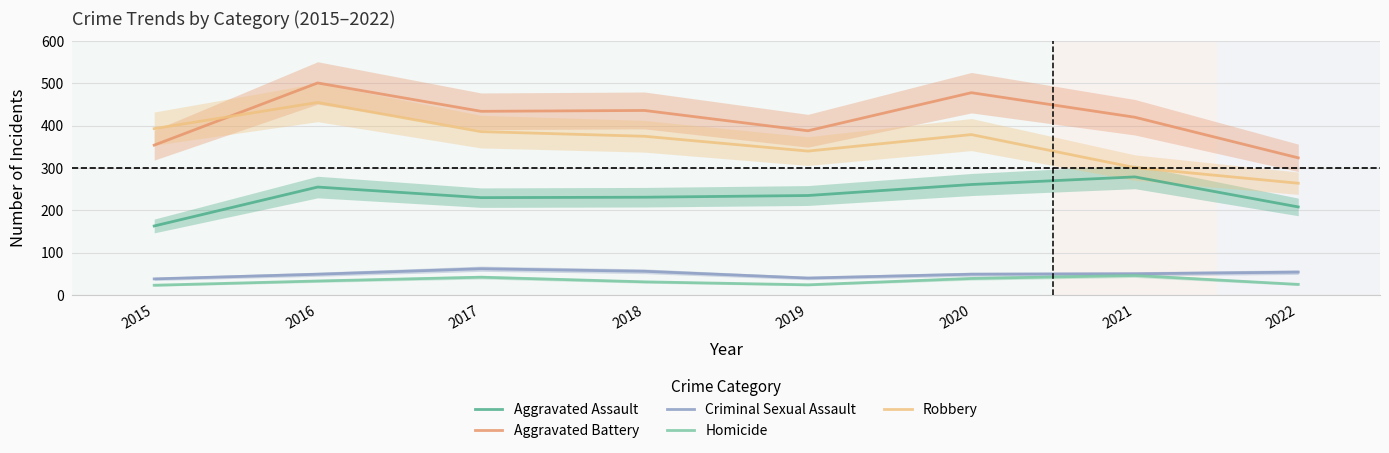

What is the average value of the Aggravated Assault series?

233